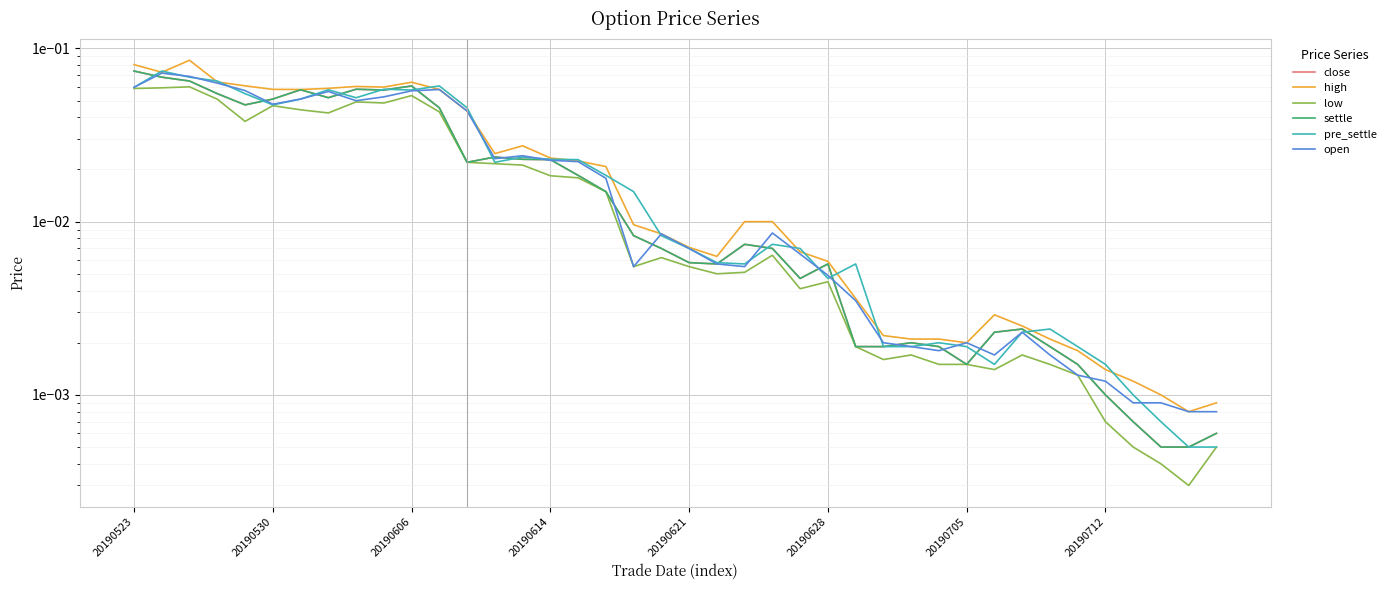

True or false: open has more than 2 points higher than both neighbors.

True